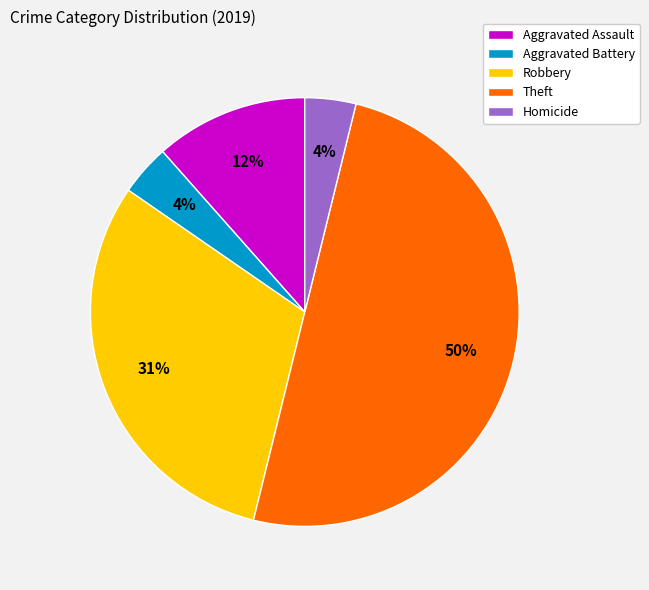

Between Aggravated Assault and Theft, which is larger?

Theft